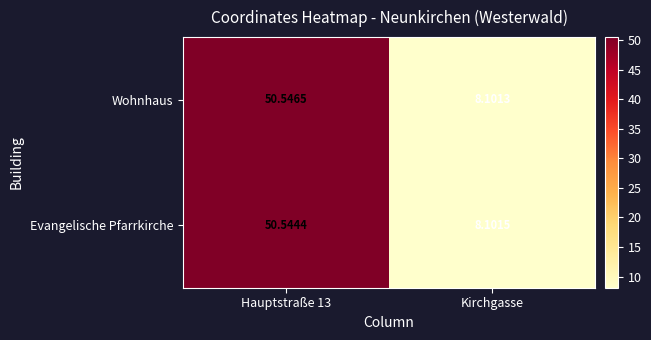

Rank the series by their average value, from highest to lowest.

Wohnhaus, Evangelische Pfarrkirche